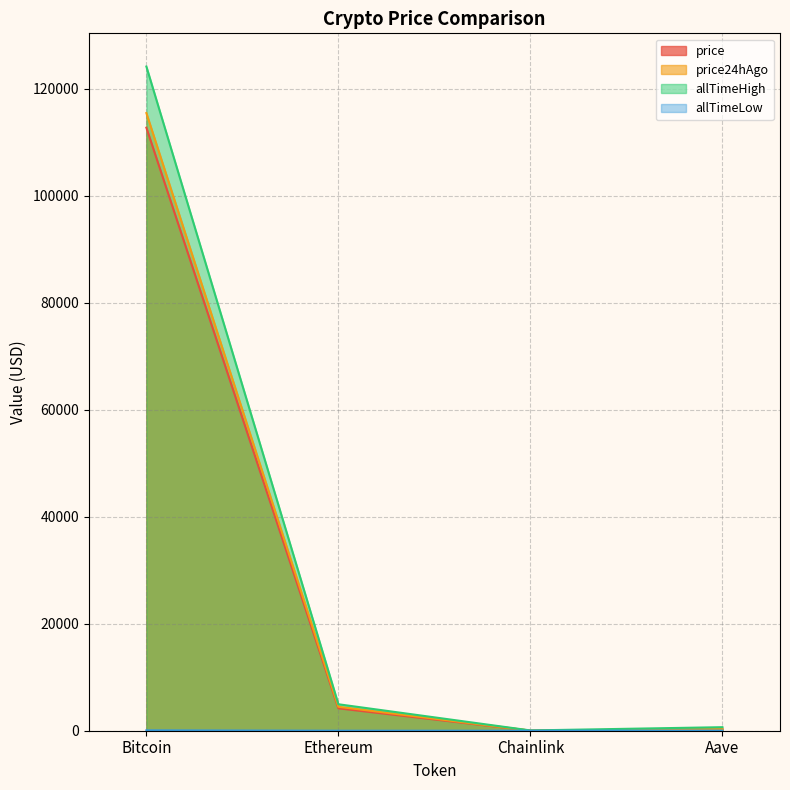

What is the sum of all allTimeLow values?

94.4